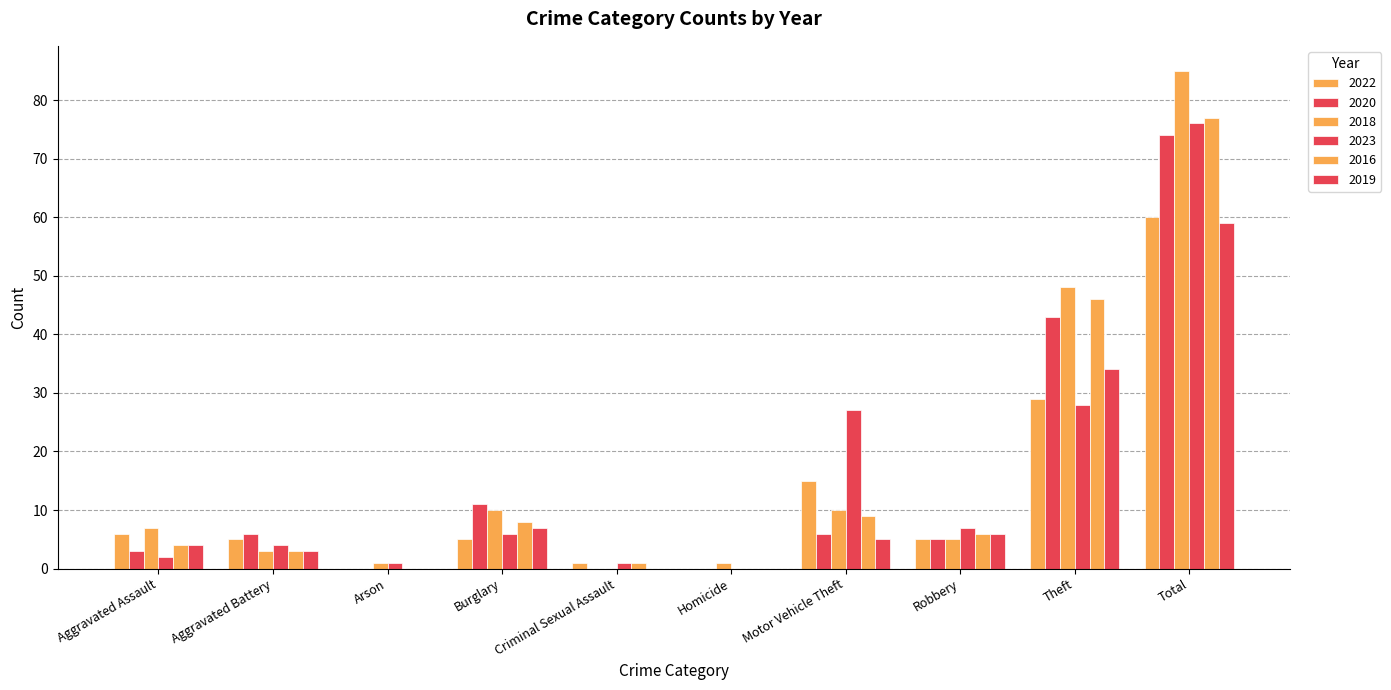

At which label does 2018 first exceed 7?

Burglary